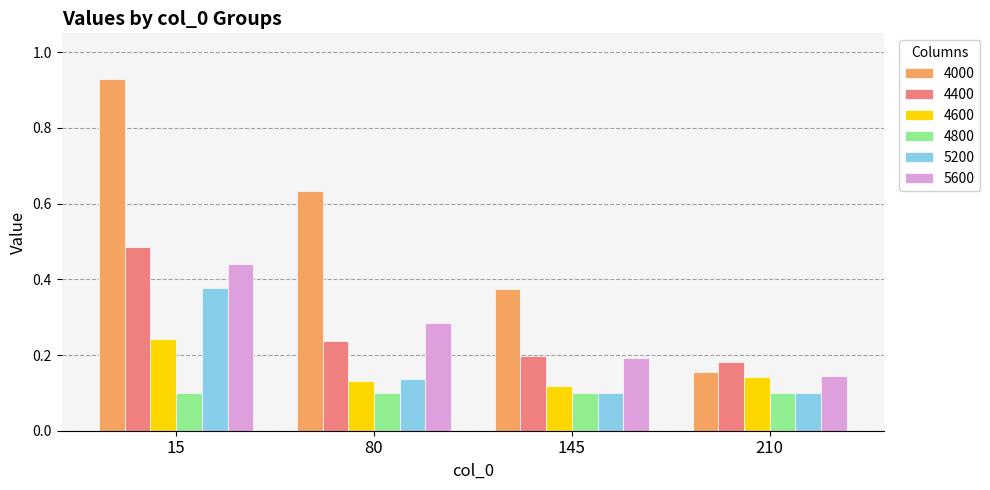

The value of 4000 at 145 is 0.6. True or false?

False